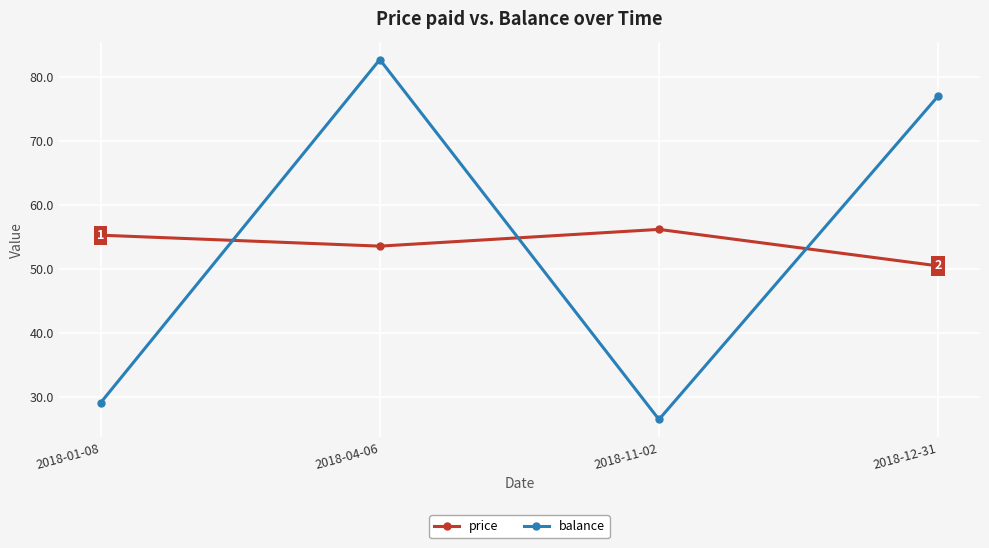

Is the value of balance at 2018-11-02 greater than the value of price at 2018-11-02?

No